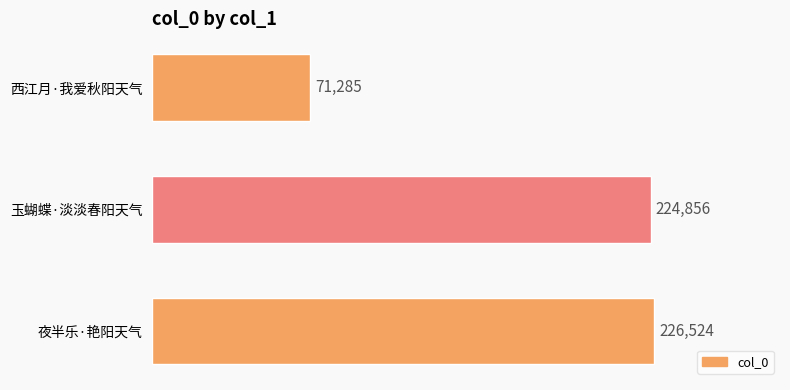

Reading bottom to top, what are all the values shown in this chart?

226524	224856	71285